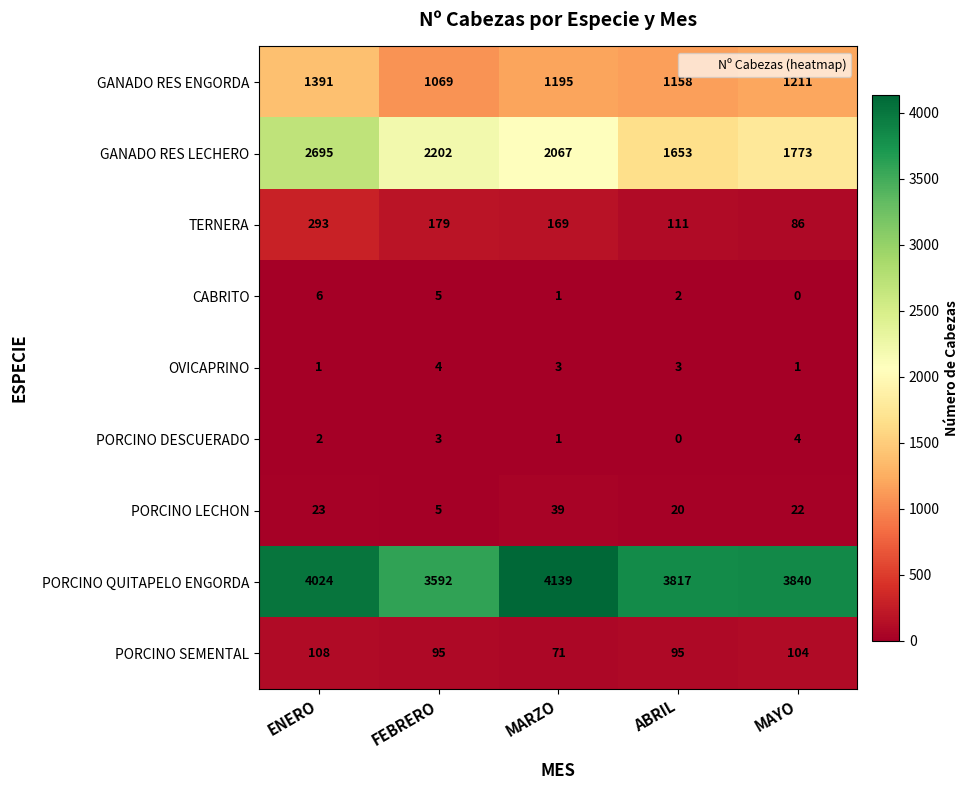

Which category has the highest value in the PORCINO LECHON series?

MARZO